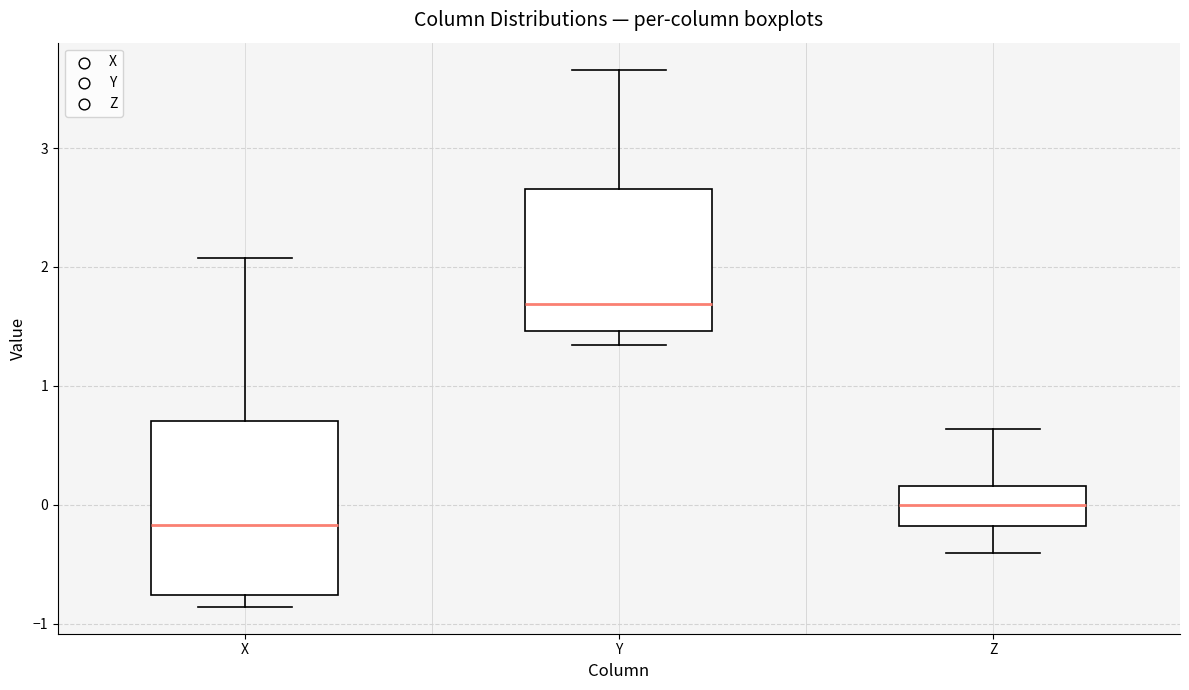

Reading left to right, transcribe this box plot: for each box, give where its median line is, the range the box spans, and where its two whiskers end, as read against the y-axis. The values are not printed on the chart, so give them approximately, as read against the axis.

X: median -0.2, box -0.8 to 0.7, whiskers -0.9 to 2.1
Y: median 1.7, box 1.5 to 2.7, whiskers 1.3 to 3.7
Z: median 0.0, box -0.2 to 0.2, whiskers -0.4 to 0.6